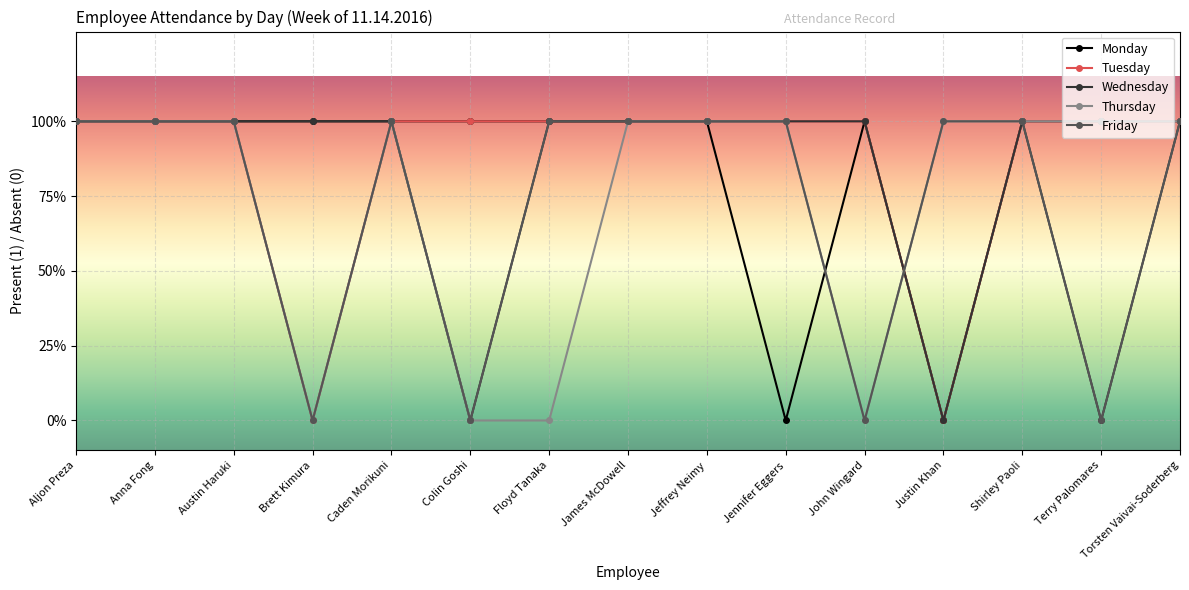

Is this an area chart (filled region under the line)?

No